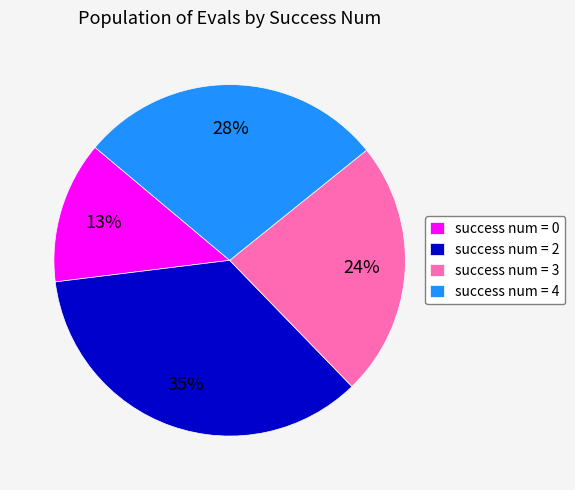

The success num = 2 slice represents 35% of the pie. True or false?

True